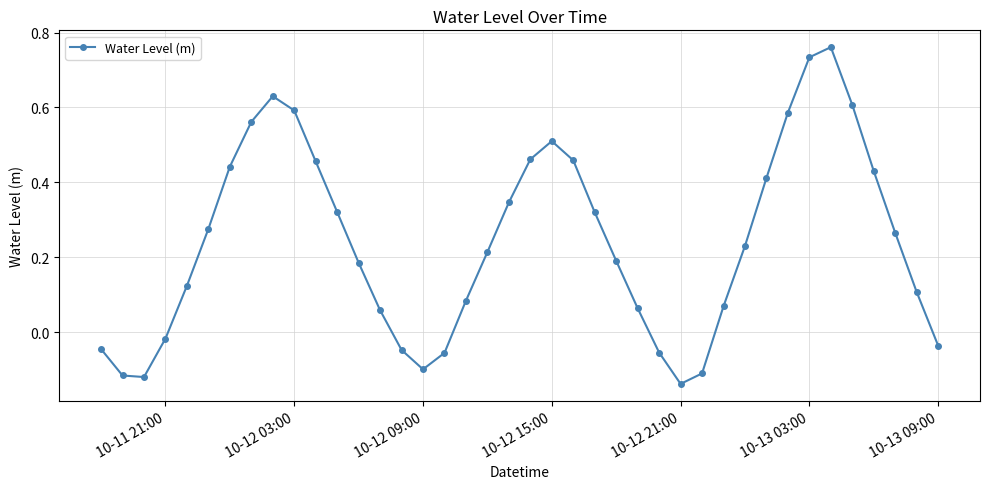

What is the sum of all values?

9.6